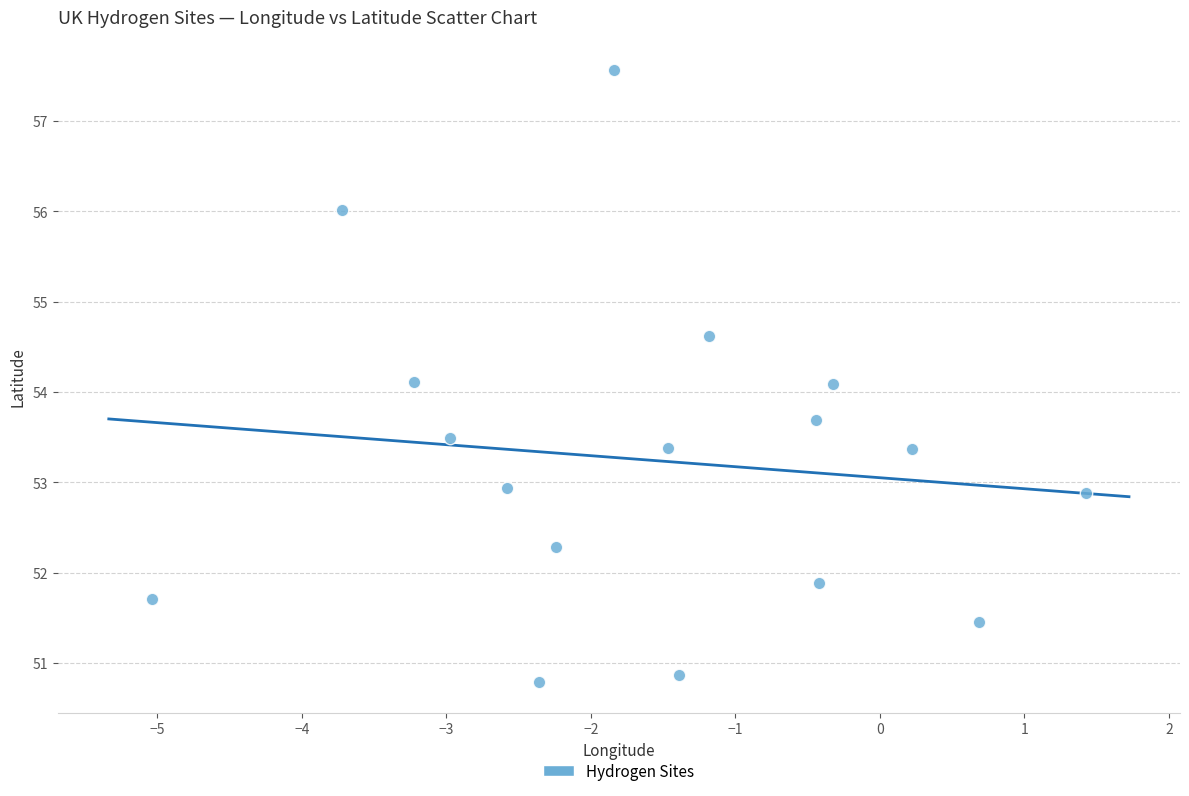

What is the range of Y values (max minus min)?

6.8